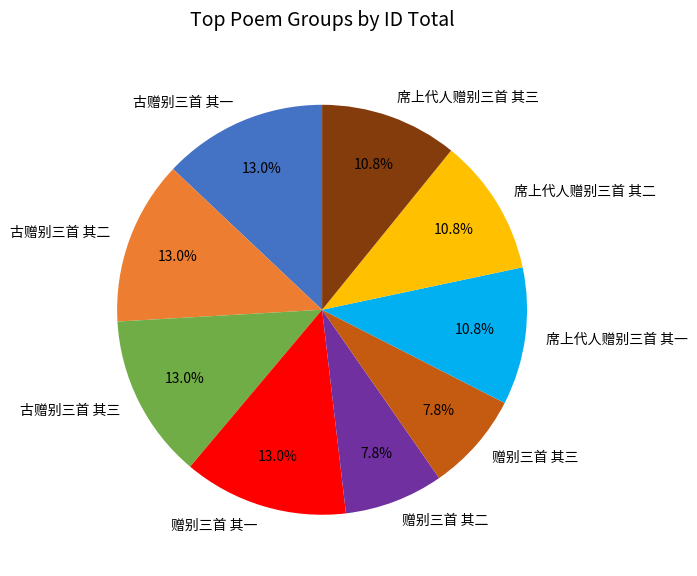

What is the ratio of the value at 古赠别三首 其三 to the value at 席上代人赠别三首 其三?

1.2